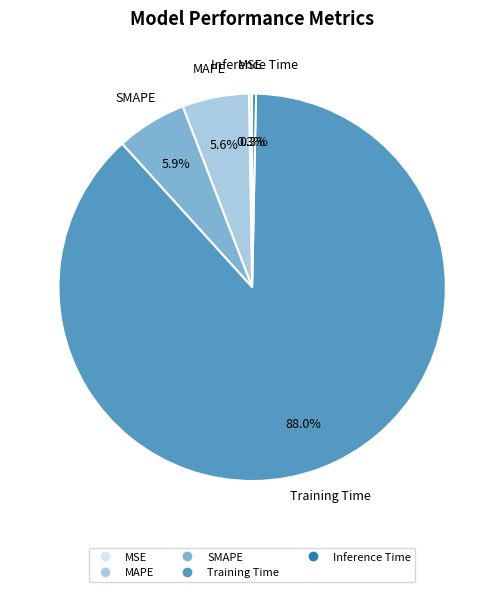

What portion of the pie excludes Inference Time?

99.7%